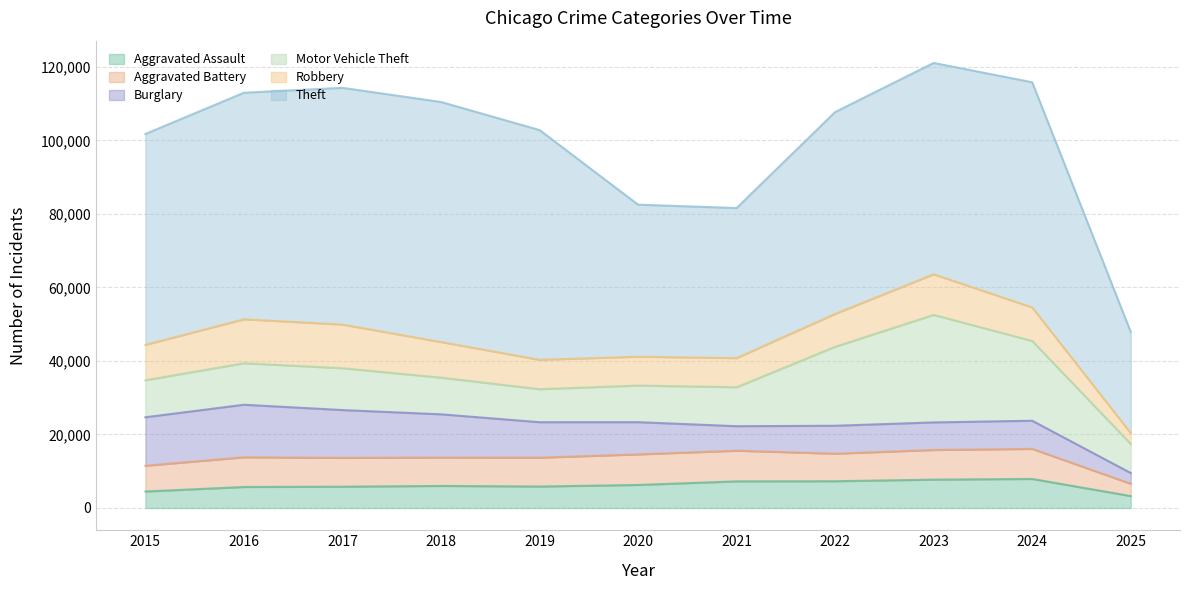

What is the sum of the Motor Vehicle Theft values at 2016 and 2015?

21353